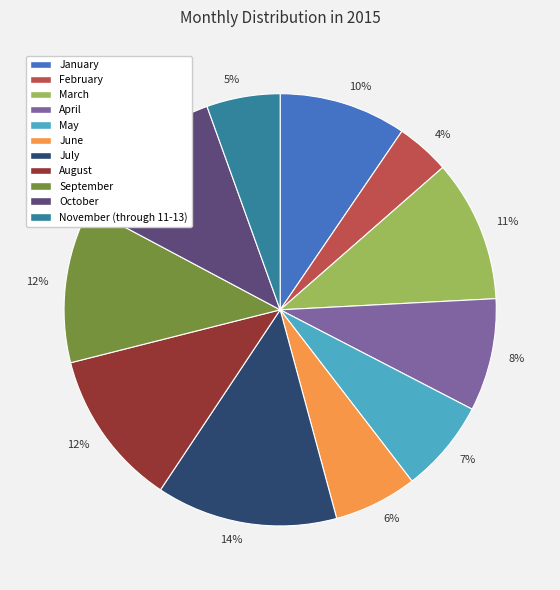

Does any single category account for the majority?

No